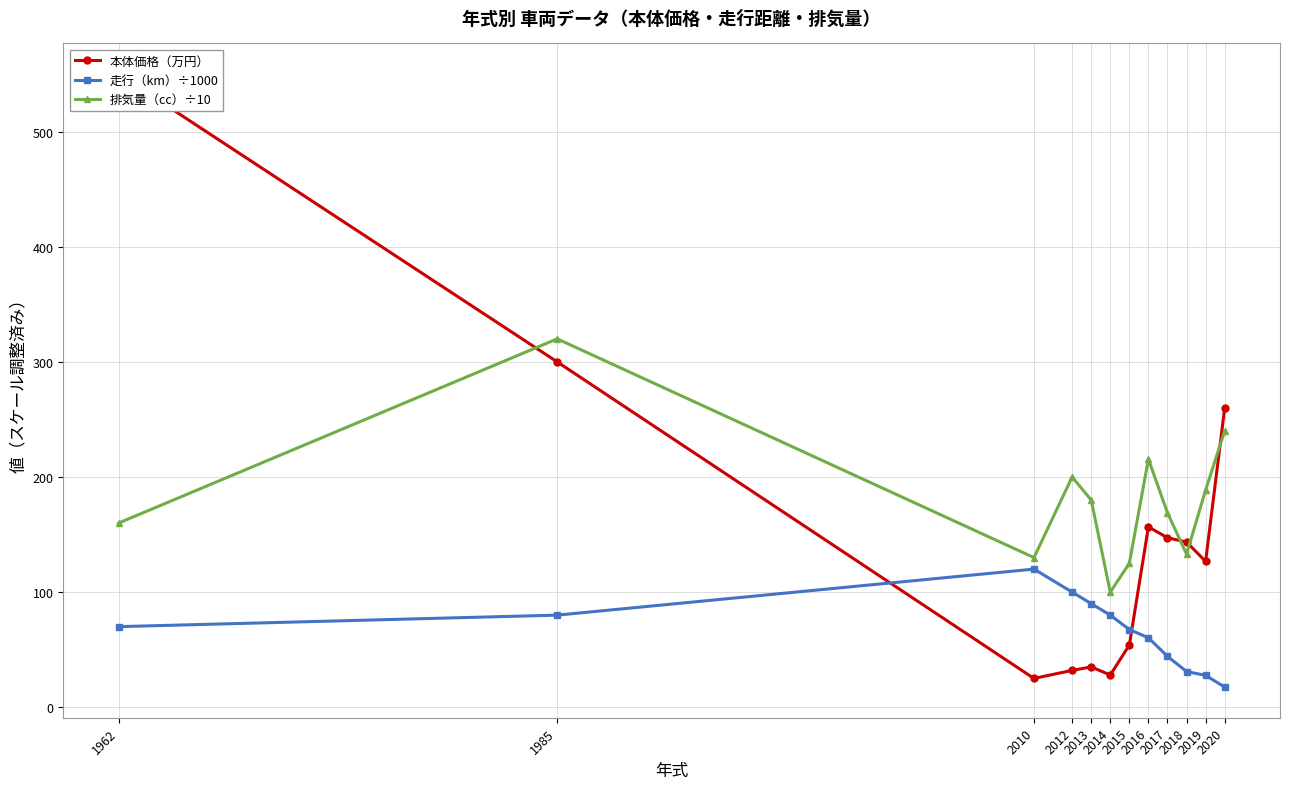

In 排気量（cc）÷10, how many points are higher than both neighbors (excluding endpoints)?

3